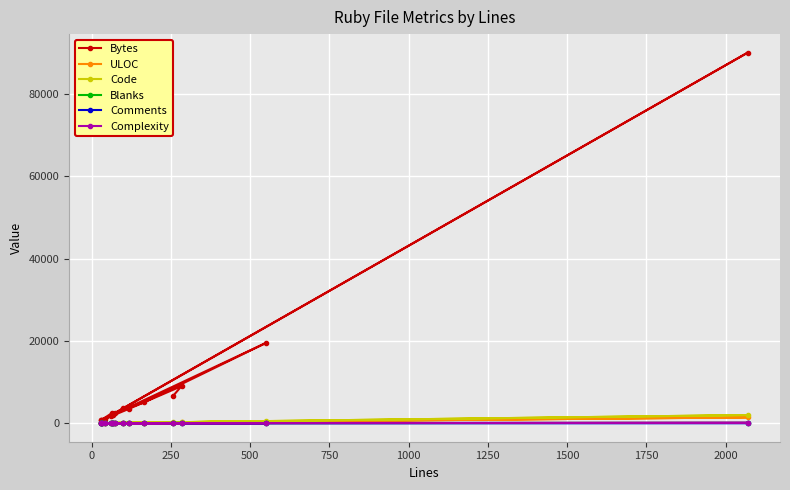

Reading left to right, what are all the values shown in this chart?

Bytes: 2536	881	1774	1906	733	730	19556	5080	2468	90023	3603	1118	3449	8999	6596
ULOC: 40	29	38	47	23	23	271	114	34	1410	53	32	82	197	112
Code: 52	24	55	56	25	25	501	129	52	1979	73	28	77	185	196
Blanks: 12	3	4	10	5	5	44	31	21	71	24	8	24	46	60
Comments: 1	5	0	2	0	0	6	5	0	20	1	7	15	52	0
Complexity: 4	3	2	6	1	1	7	7	6	107	6	2	13	20	1